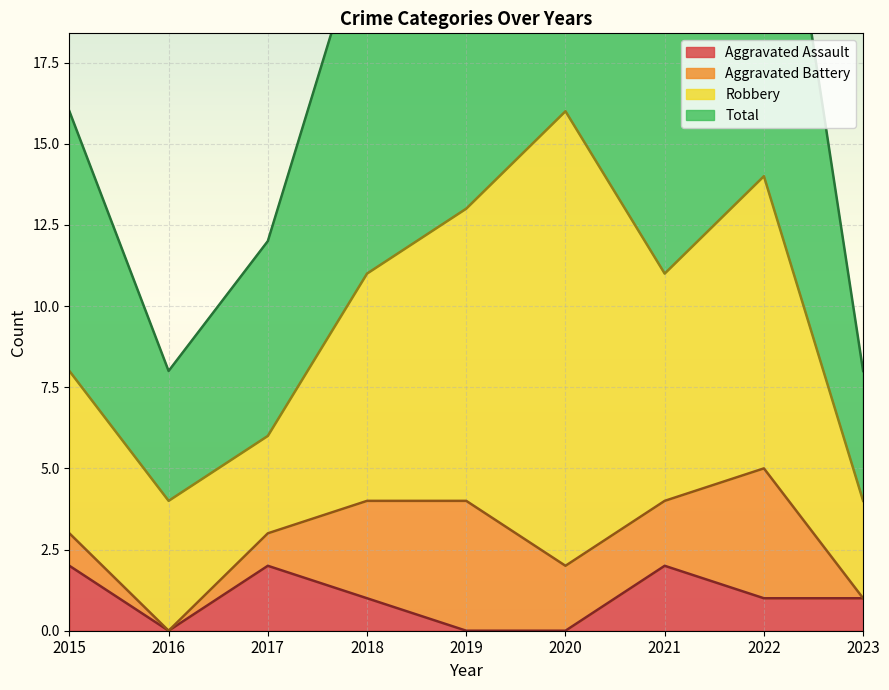

Which series has the widest spread of values?

Total